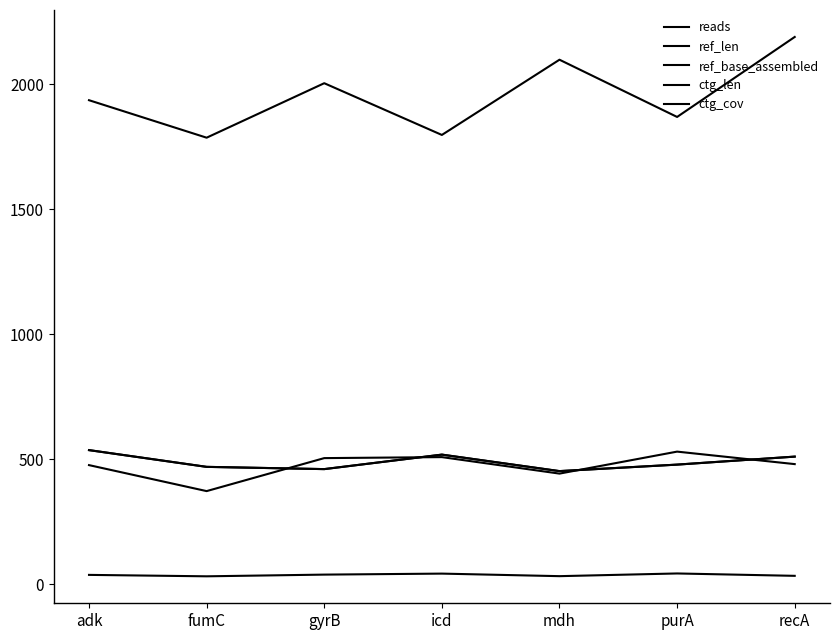

Does the chart have visible grid lines?

No